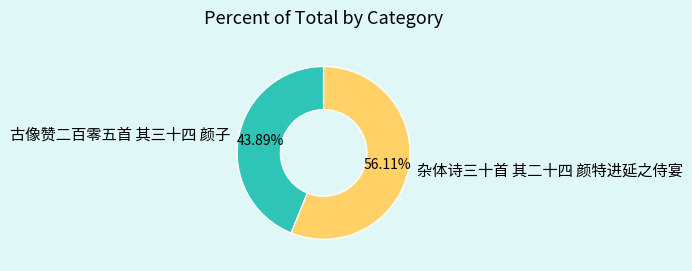

What percentage is NOT represented by 古像赞二百零五首 其三十四 颜子?

56.1%